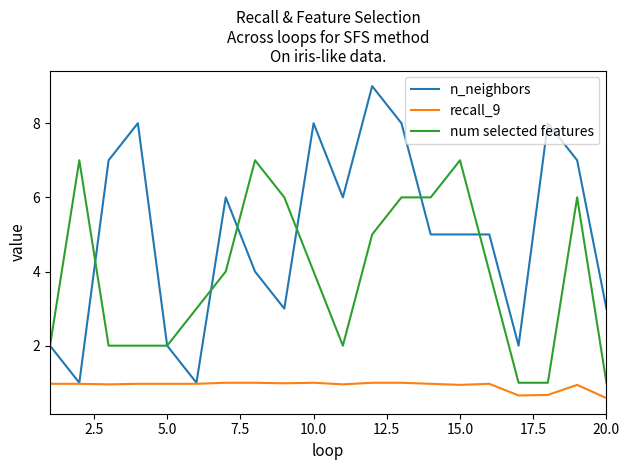

True or false: num selected features and recall_9 intersect in this chart.

False